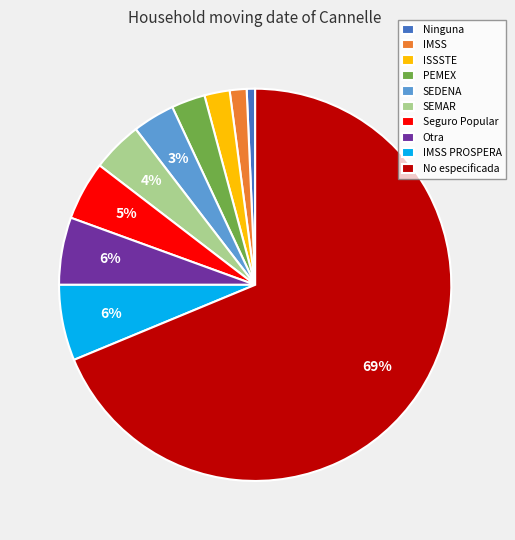

Is the sum of ISSSTE and Ninguna greater than half?

No